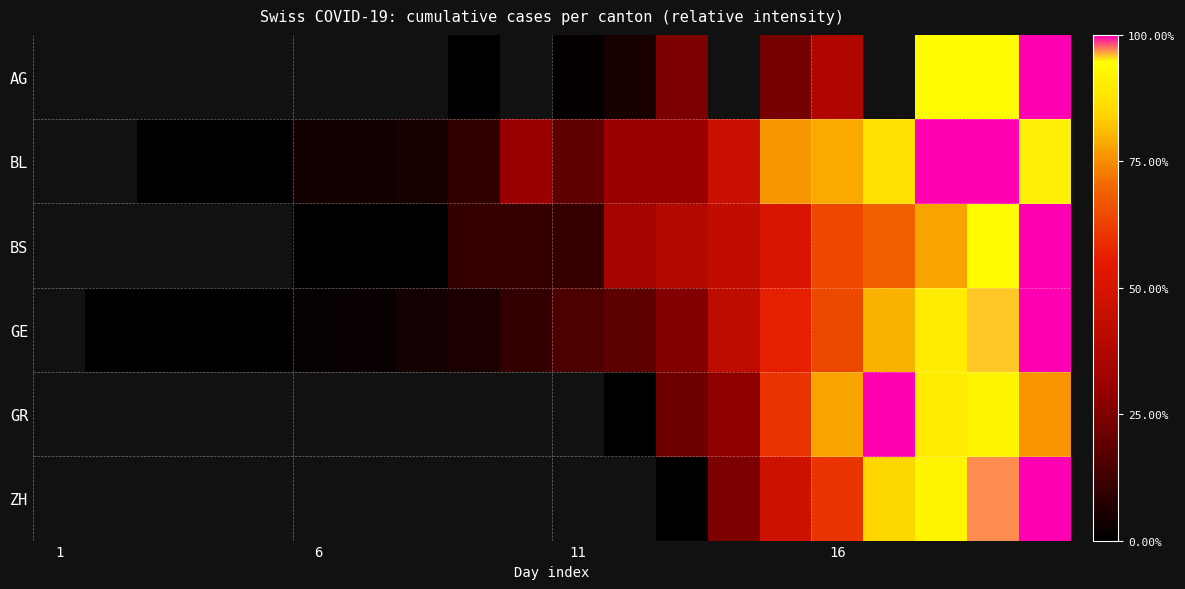

How many data points does each series have?

20